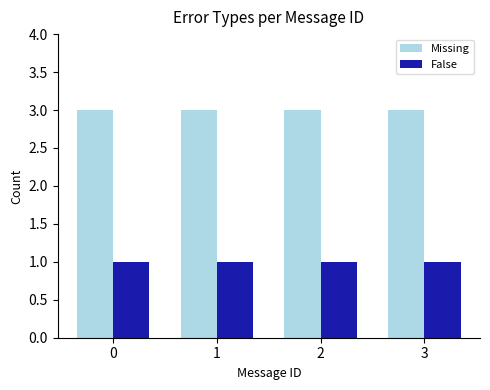

What is the spread (max minus min) of values at 3?

2